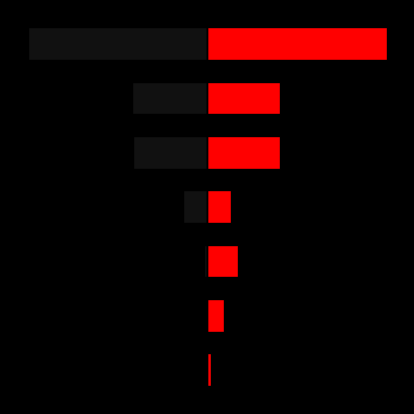

Reading left to right, list all the values displayed in this chart.

Leve Gil: 0=-0.2	1=-0.3	2=-1.5	3=-11.0	4=-33.1	5=-33.4	6=-80.0
Leve EXP: 0=1.5	1=7.7	2=13.8	3=10.8	4=32.3	5=32.3	6=80.0